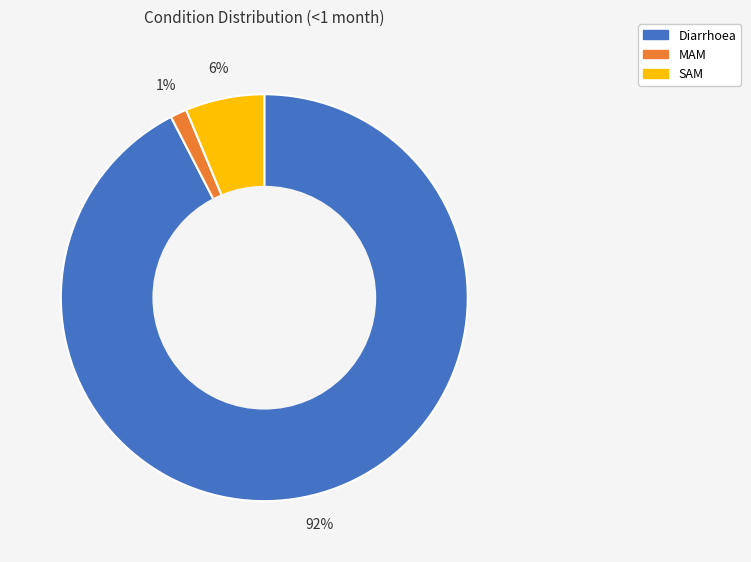

Is the sum of SAM and Diarrhoea greater than half?

Yes